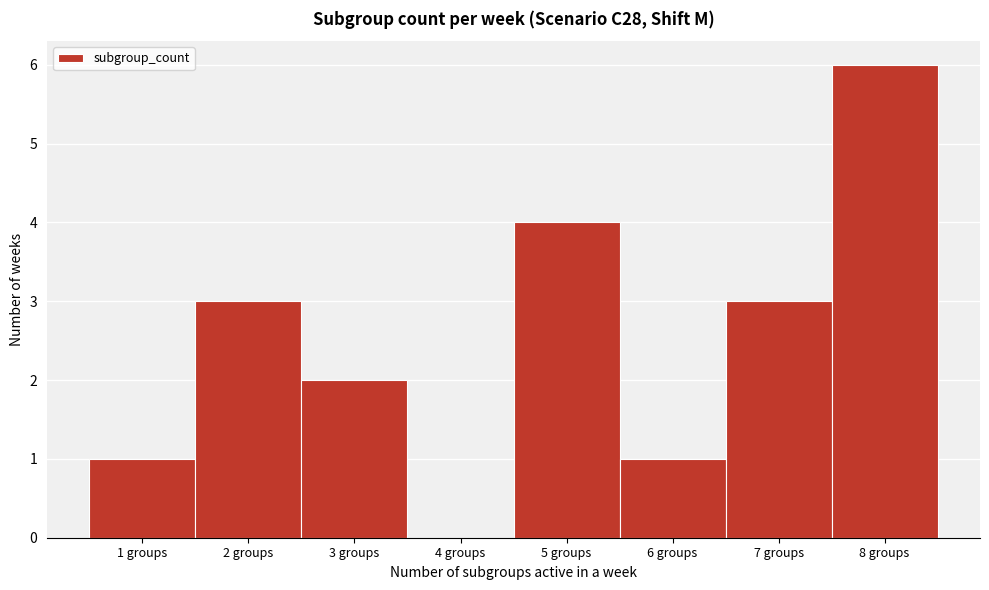

How tall is the bar that spans 1.5 to 2.5 on the x-axis? The values are not printed on the chart, so give them approximately, as read against the axis.

3